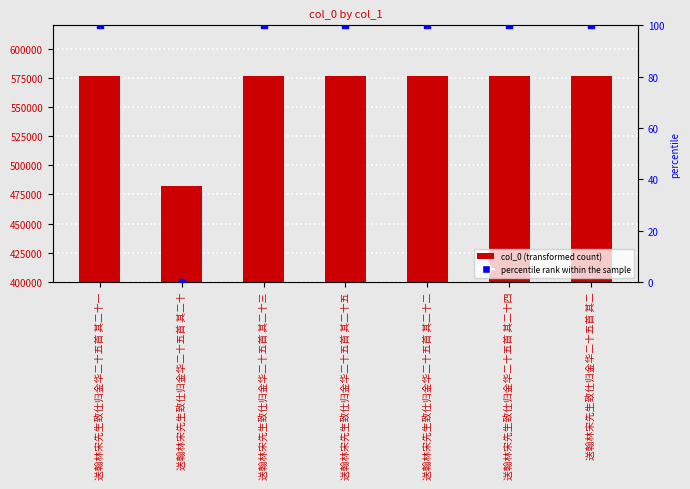

At how many categories does at least one series exceed 5042?

7